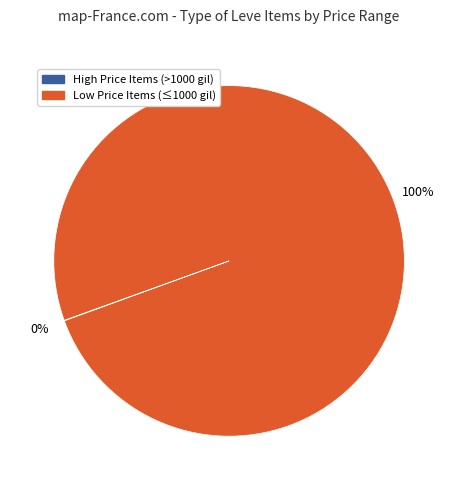

Is there a majority slice in this chart?

Yes